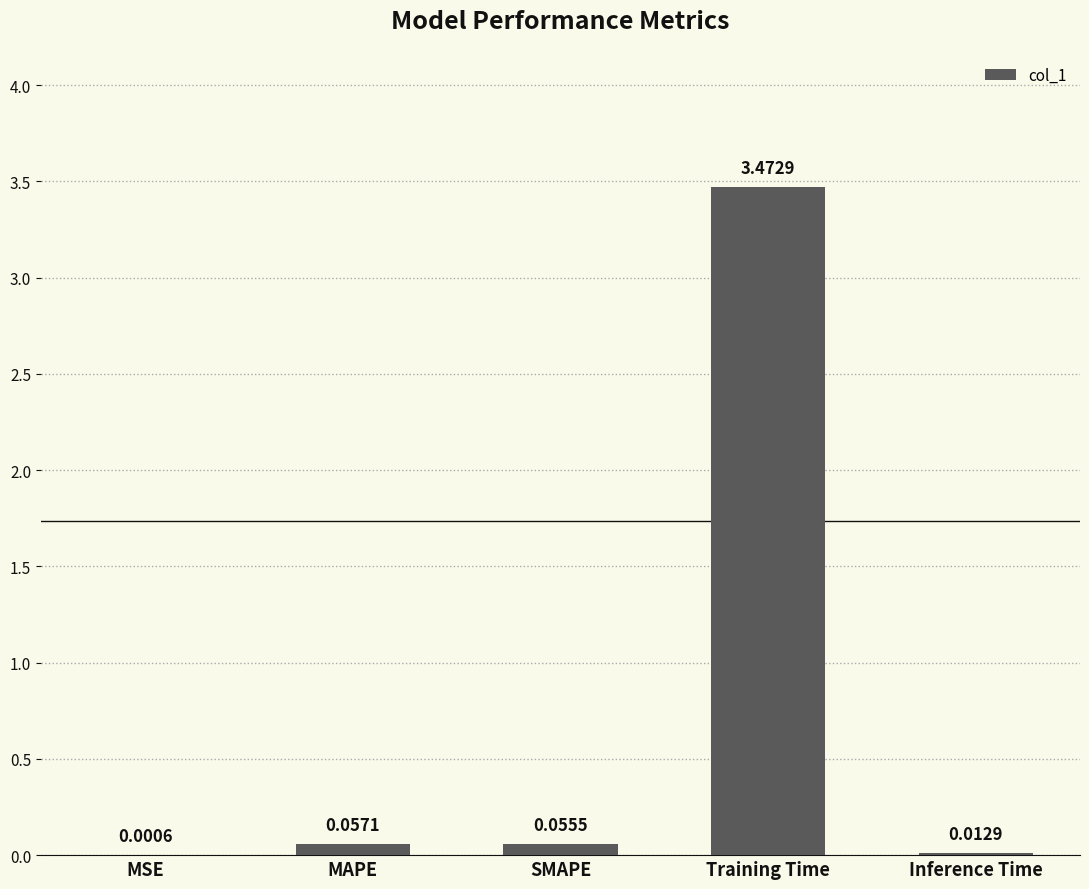

What is the sum of all values?

3.6